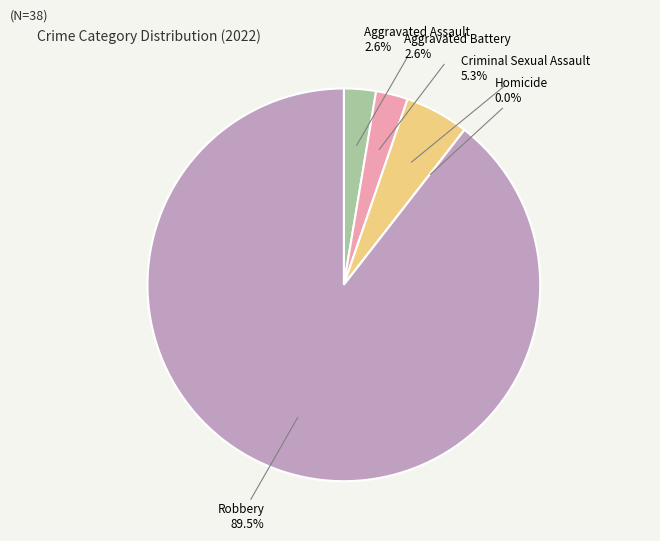

How many segments does this pie chart have?

5